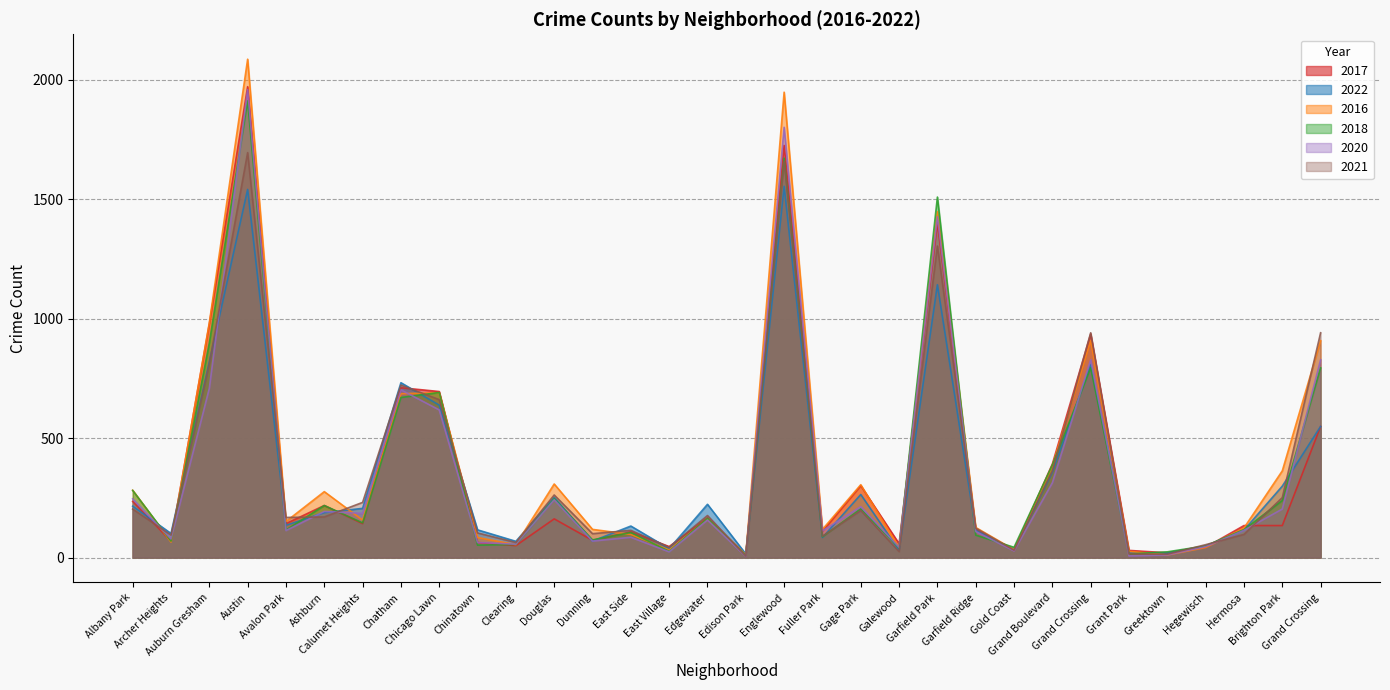

True or false: 2021 has a value of 941 at Grand Crossing.

True